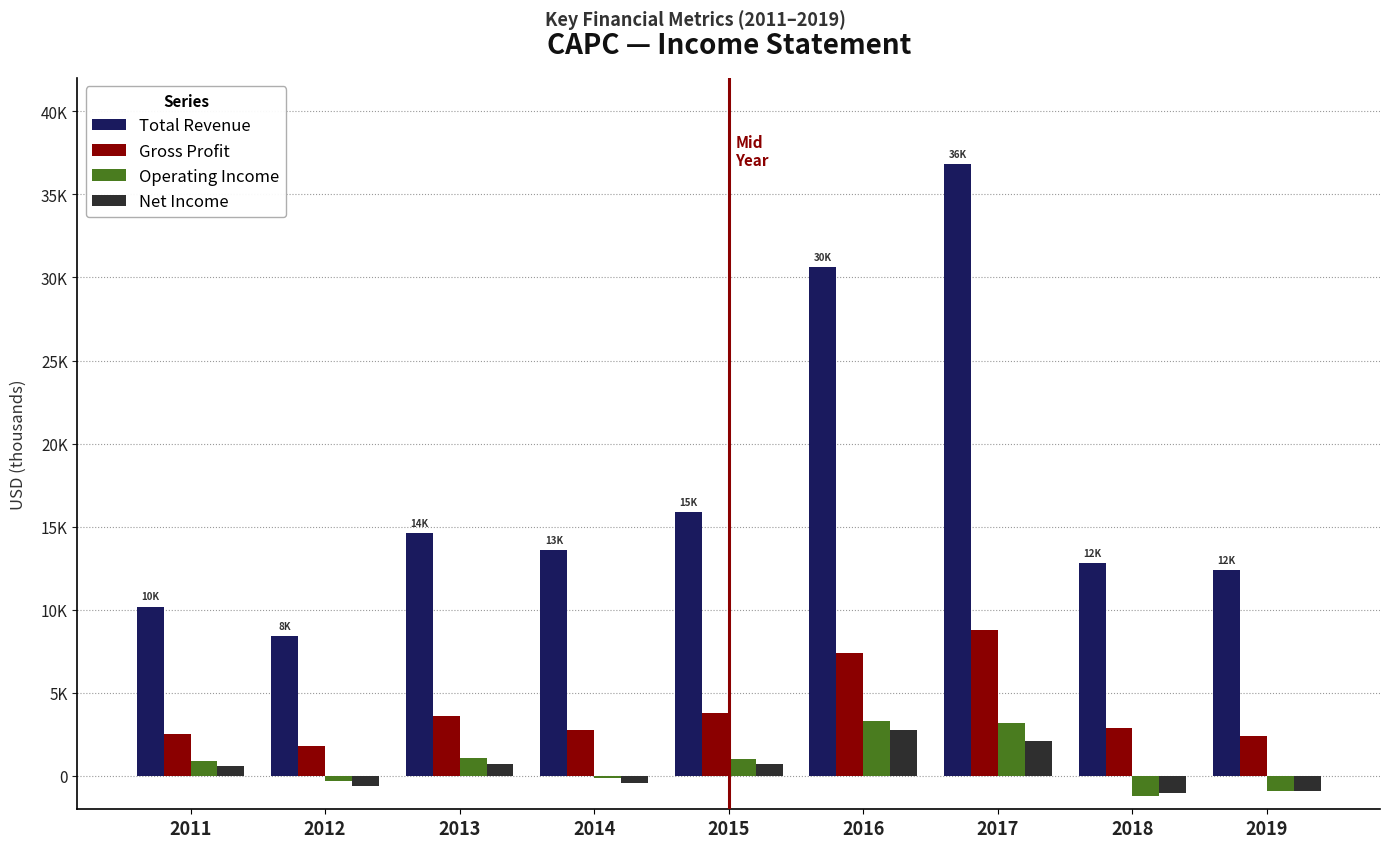

What is the sum of all Total Revenue values?

155300